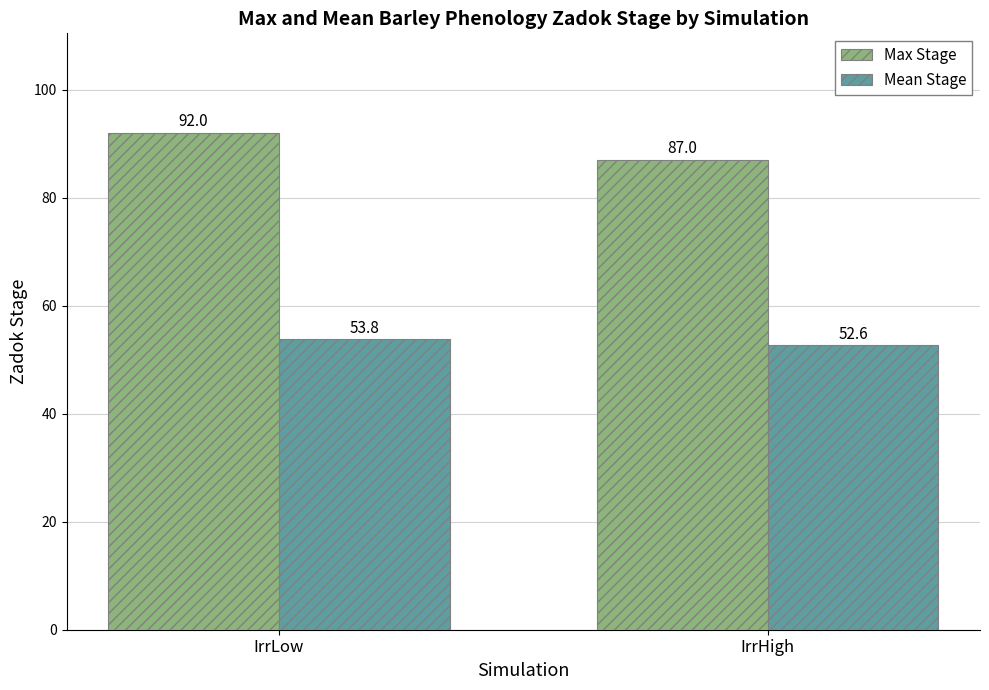

At IrrLow, list the series in order from smallest to largest.

Mean Stage, Max Stage